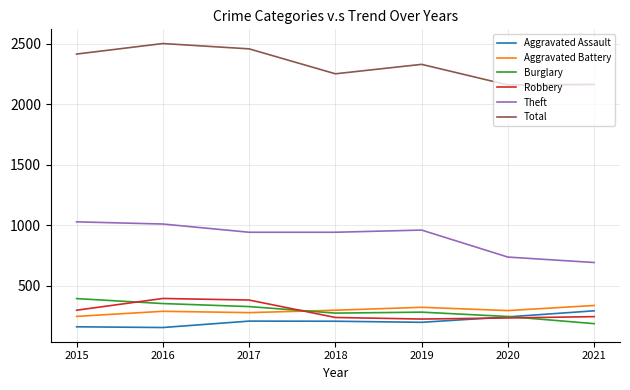

How many times do Robbery and Aggravated Assault cross each other?

1